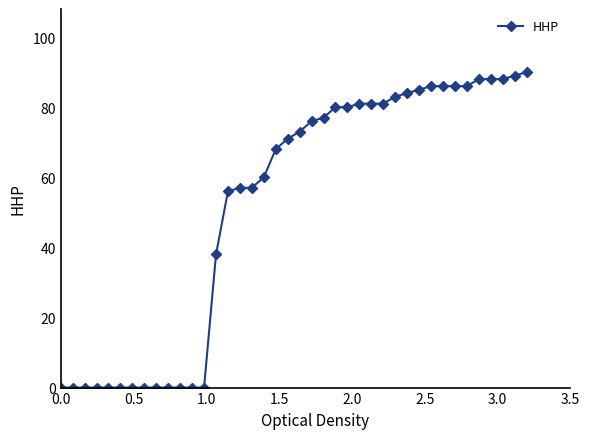

What is the difference between the maximum and minimum values?

90